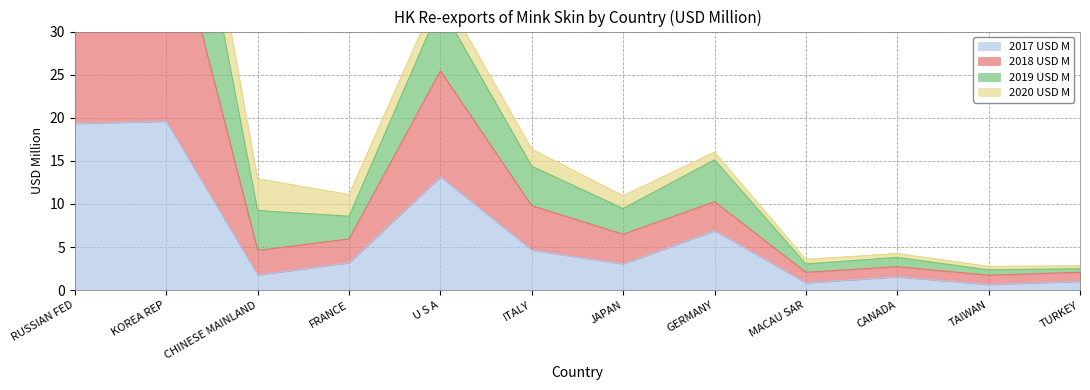

What is the maximum value for 2017 USD M?

19.6